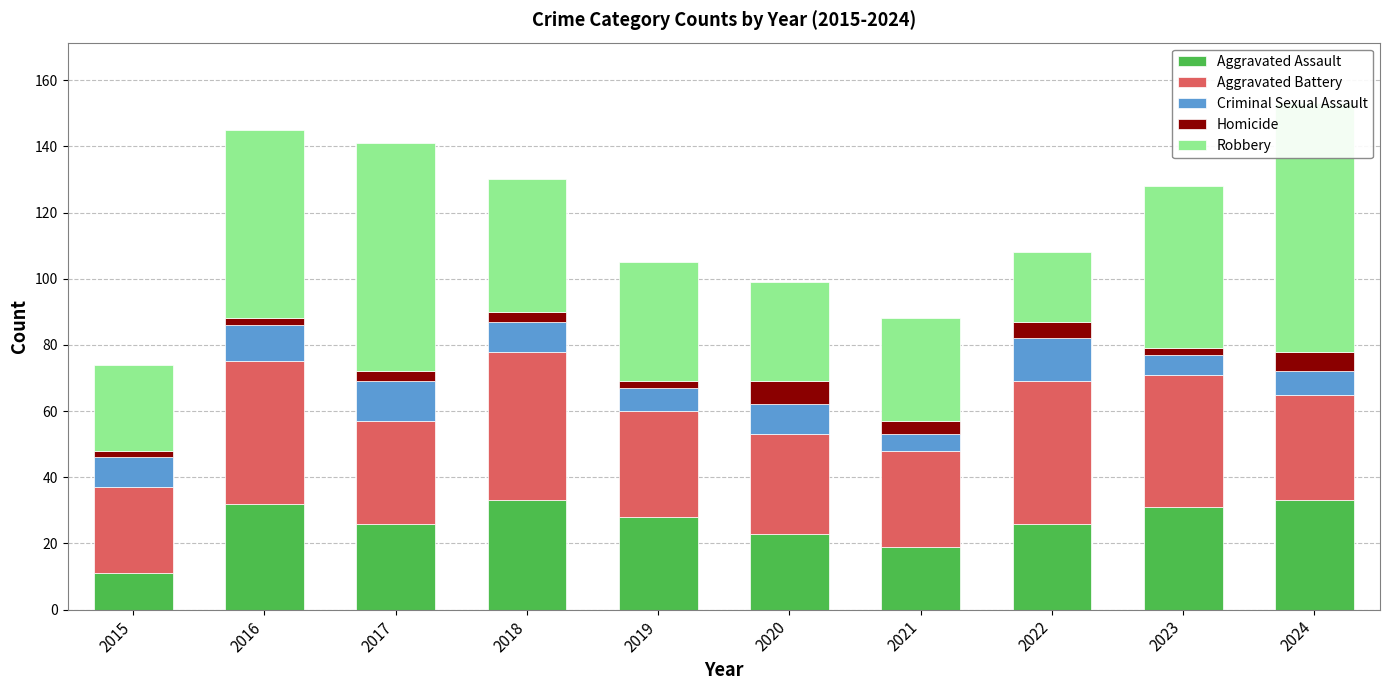

Between 2022 and 2017, which is larger?

2022